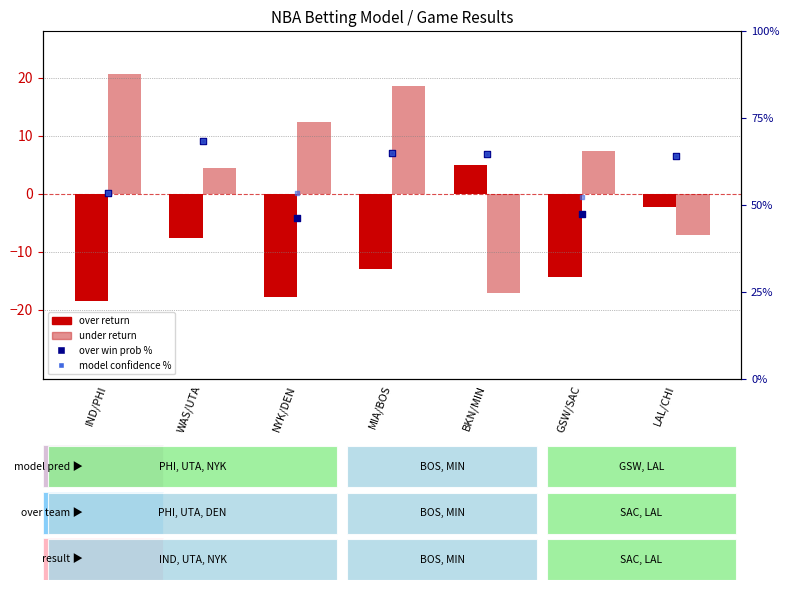

At which category is the sum across all series the highest?

MIA/BOS